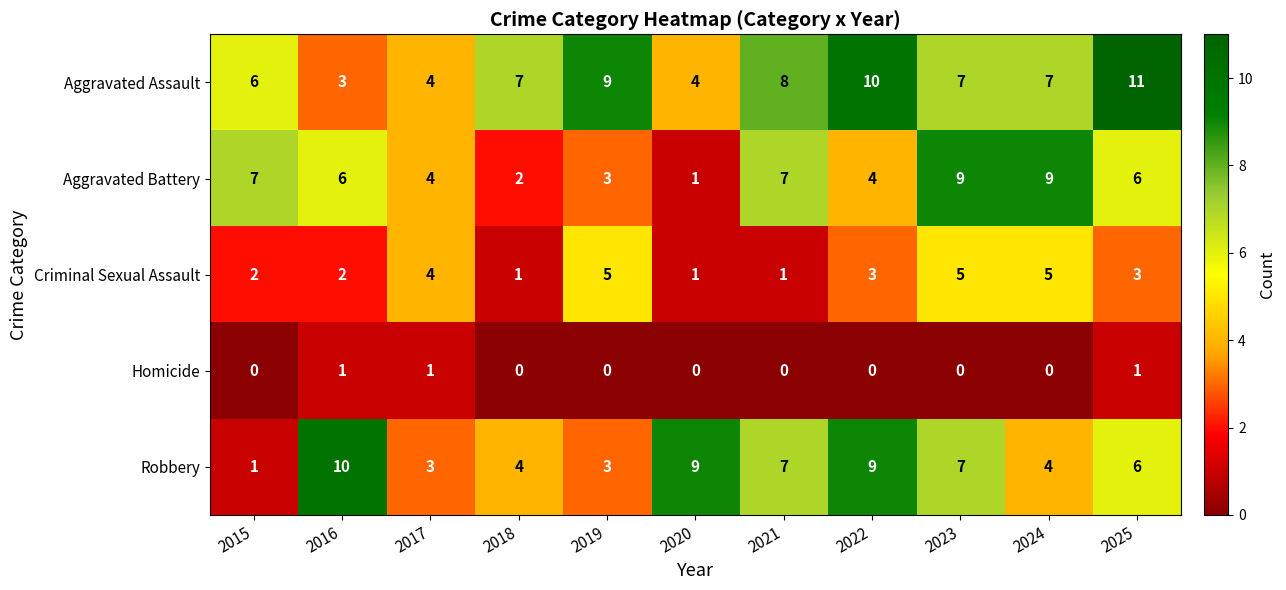

What is the difference between the maximum and second lowest values in the Aggravated Battery series?

7